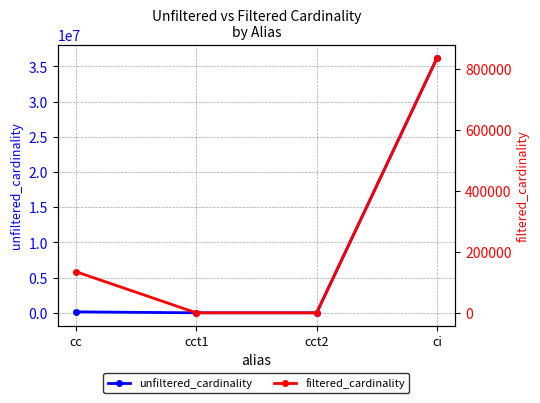

Which category has the lowest value across all series?

cct1